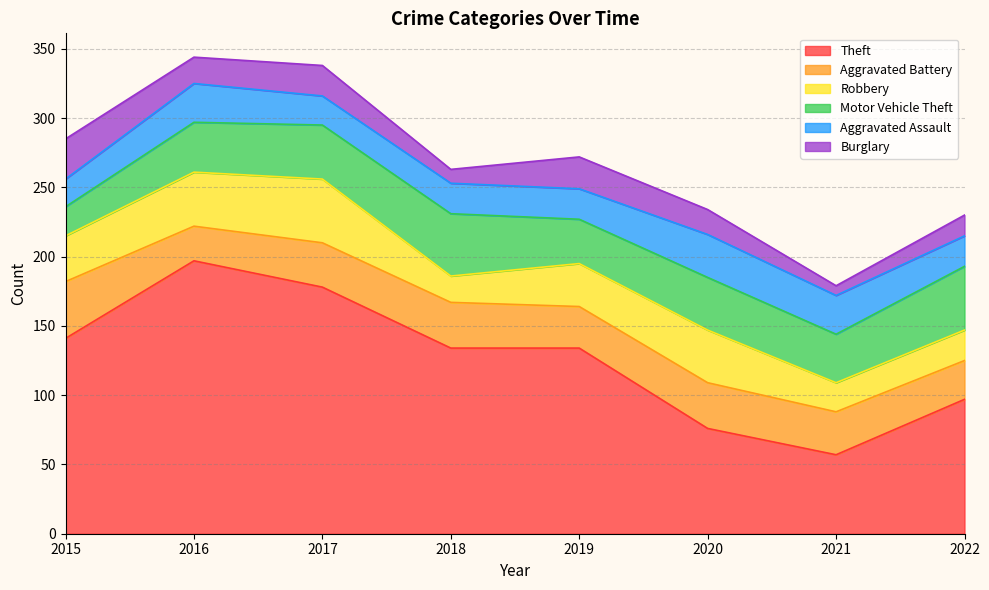

Is it true that Motor Vehicle Theft equals 21 at 2015?

True